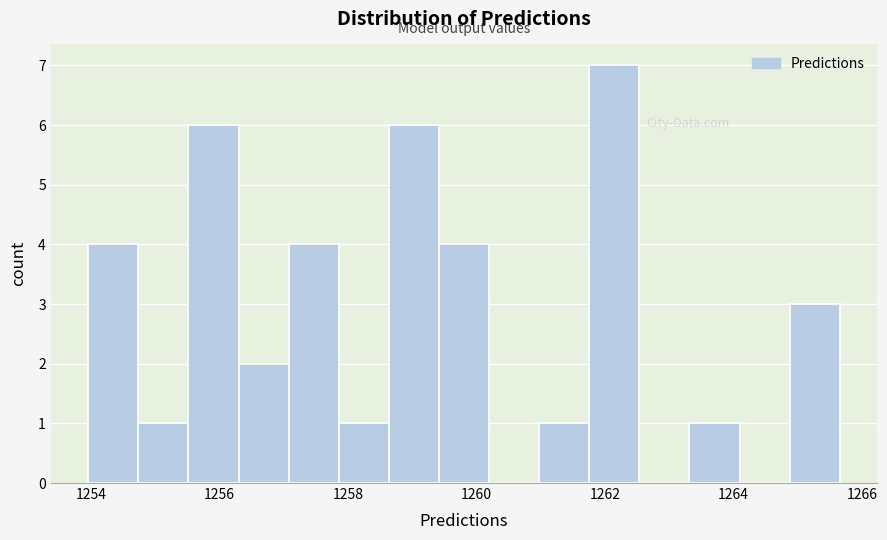

Read against the x-axis, roughly where is the centre of the tallest bar?

1262.2